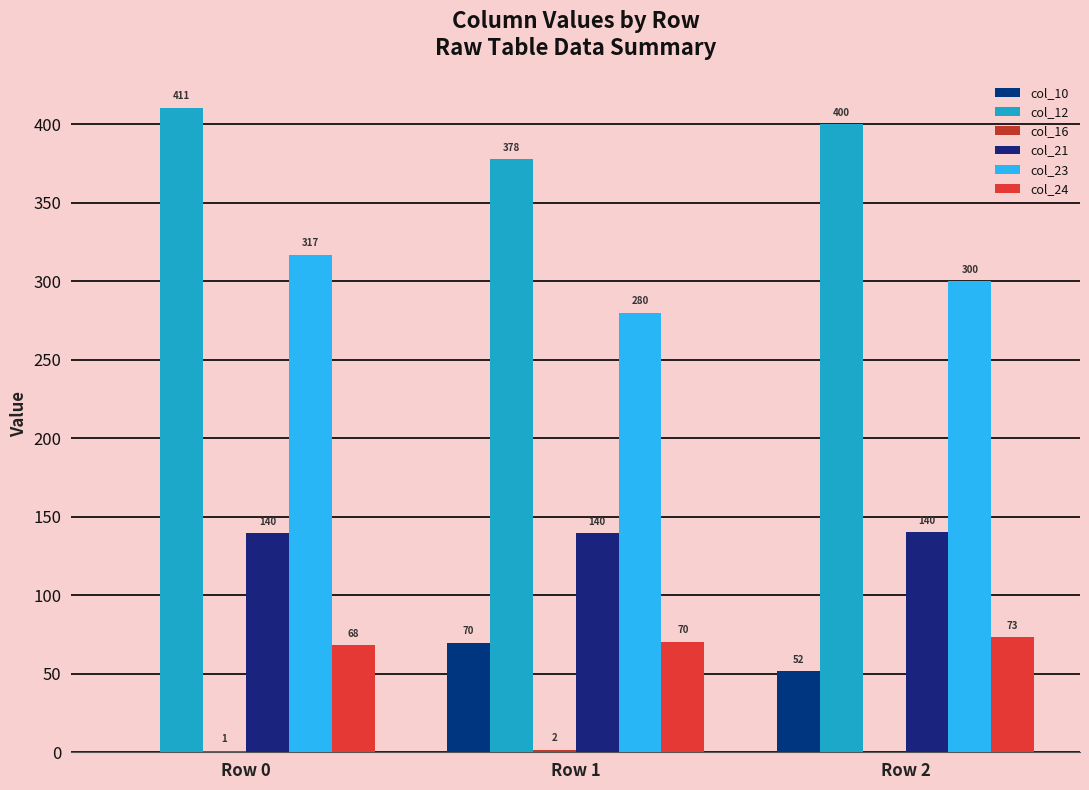

How many groups of bars are there?

3